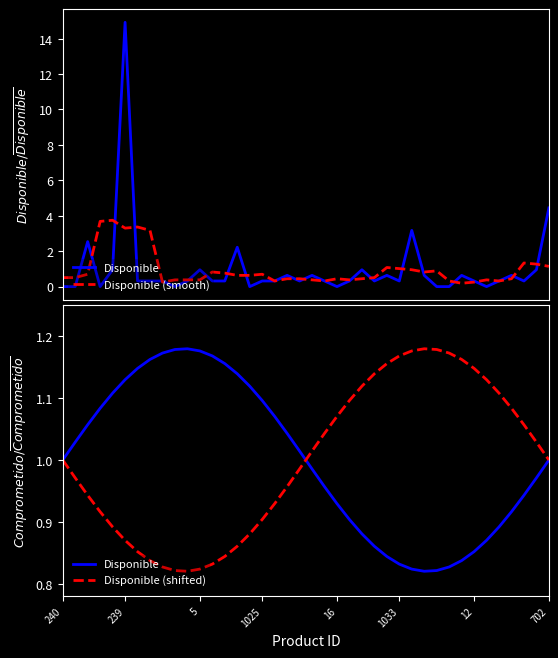

After their last crossing, which series has the higher values: Disponible (shifted) or Disponible (smooth)?

Disponible (smooth)